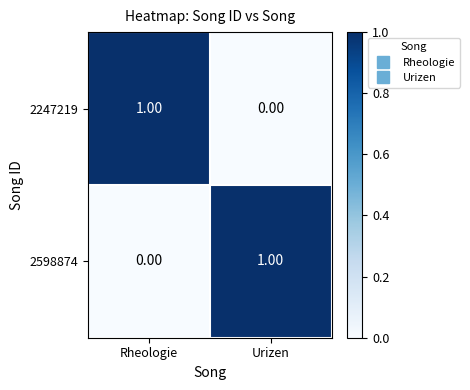

How many data points does each series have?

2